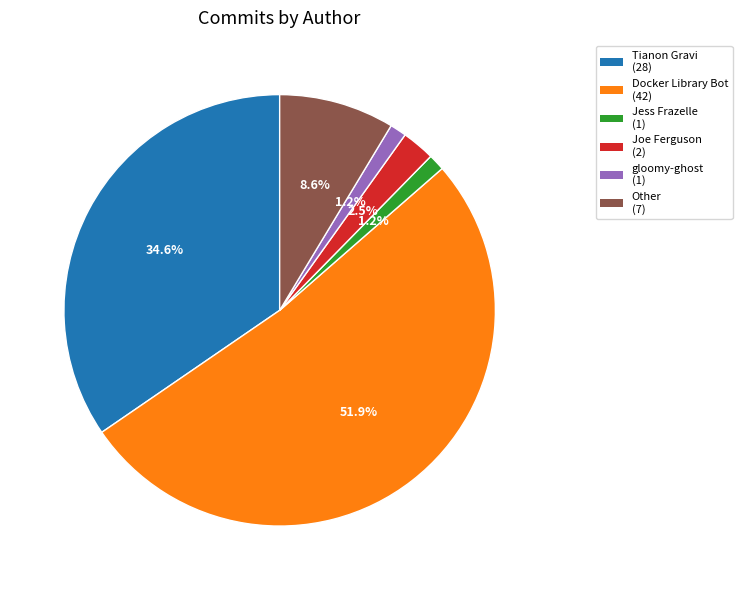

Does gloomy-ghost account for over 50% of the chart?

No